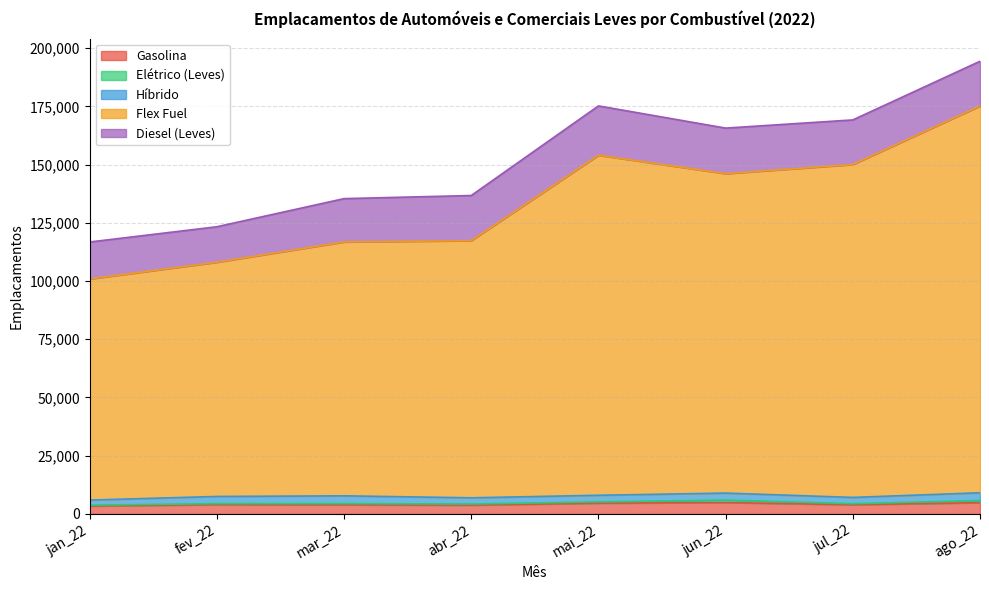

What is the label of the 2nd point from the right?

jul_22